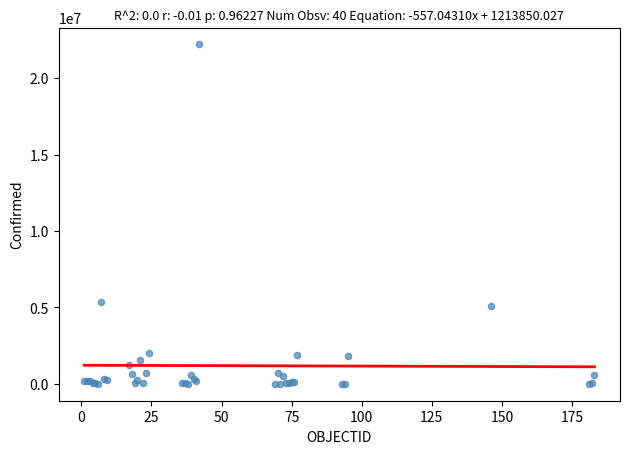

What Y value in the scatter plot is closest to 11103798?

5376642